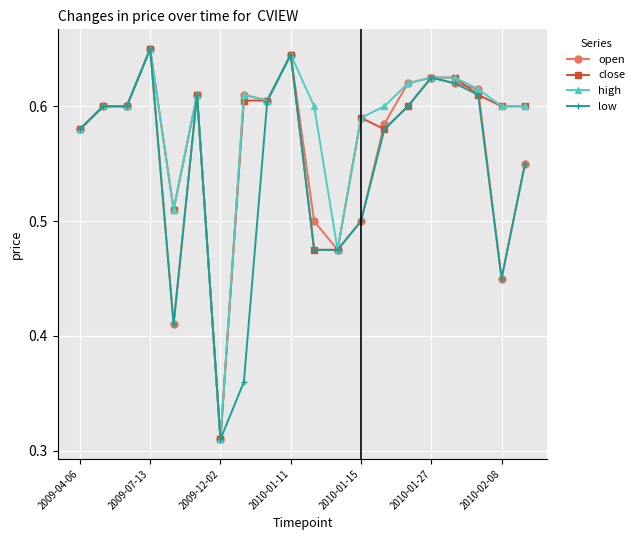

At how many categories does at least one series exceed 0?

20